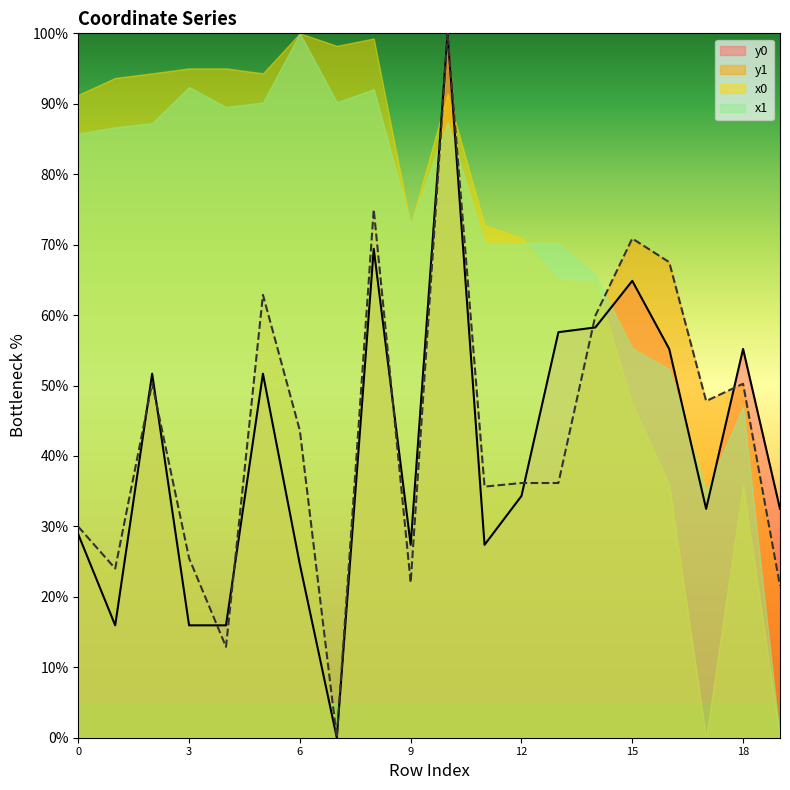

How many lines are shown in the chart?

4